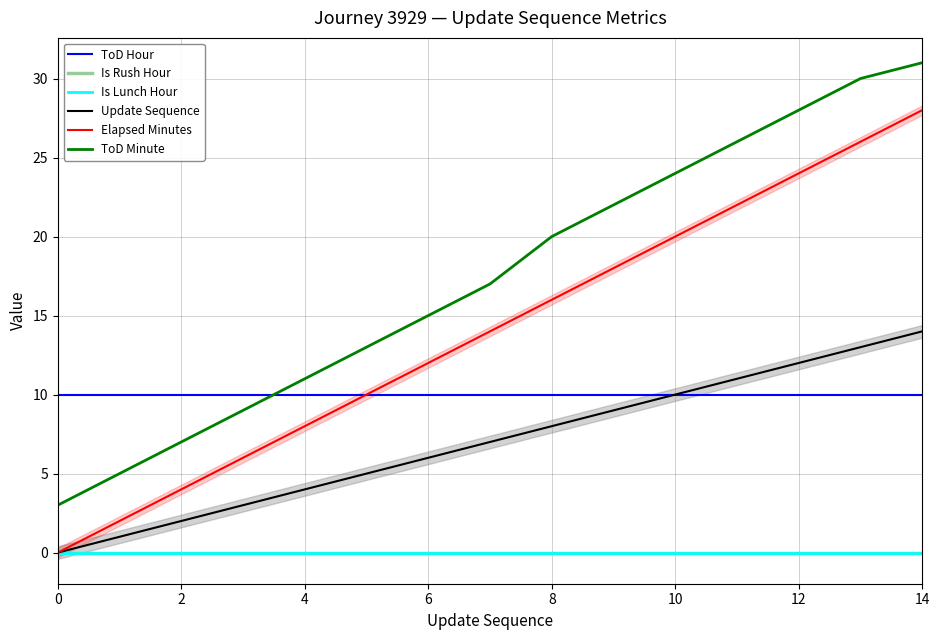

Between 4 and 12, which series saw the biggest shift?

Elapsed Minutes